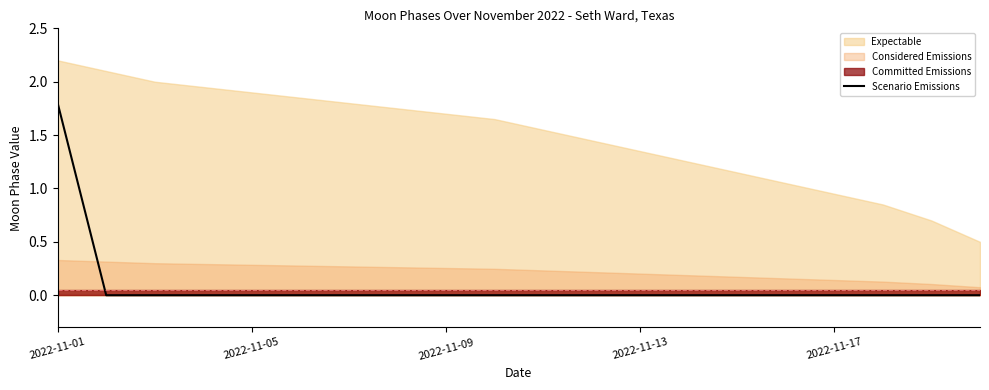

How many lines are shown in the chart?

1